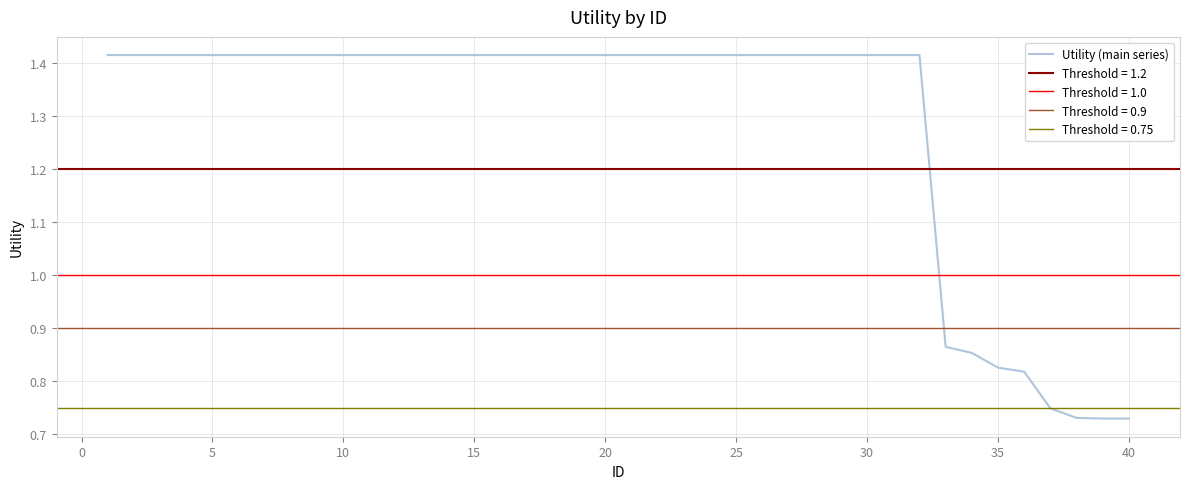

The value at 16 is 0.9. True or false?

False